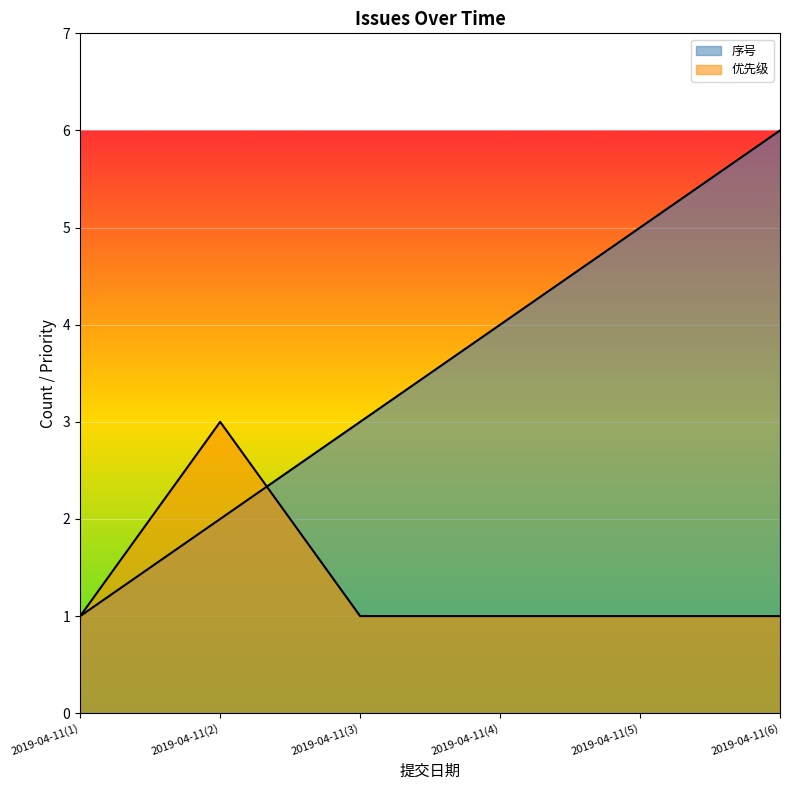

Is it true that 序号 equals 4 at 2019-04-11(6)?

False